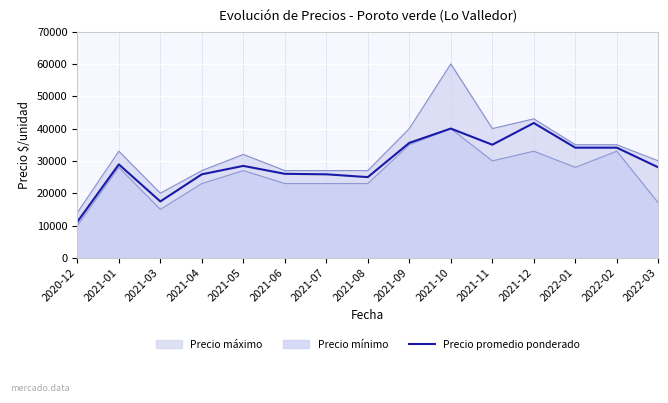

How many lines are shown in the chart?

3